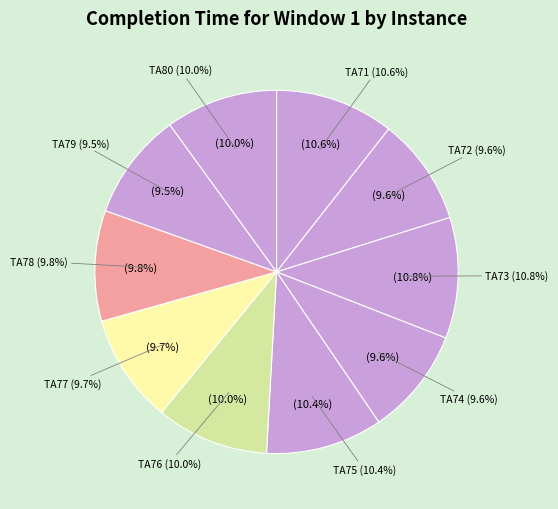

Does any single category account for the majority?

No